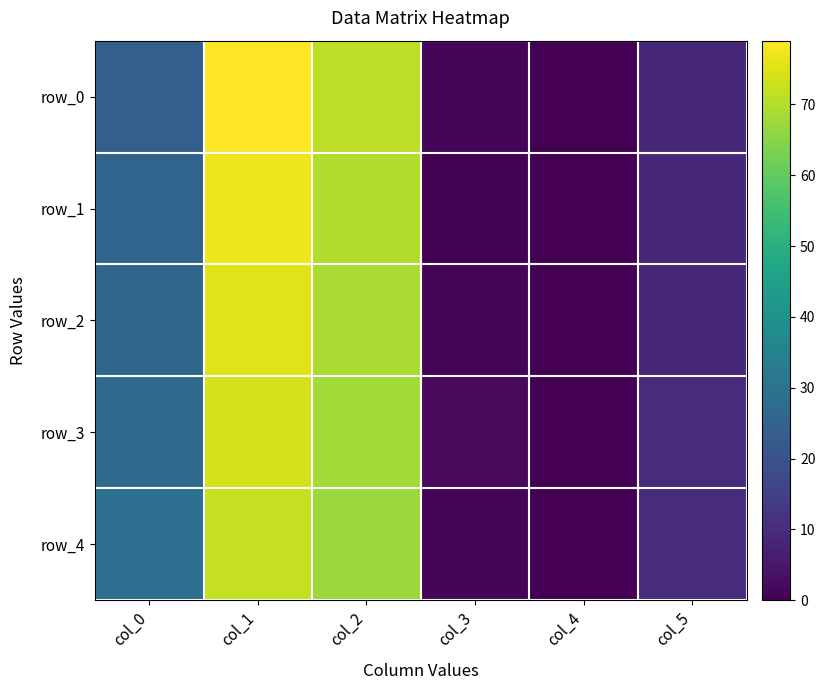

The value of row_0 at col_0 is 24.0. True or false?

True